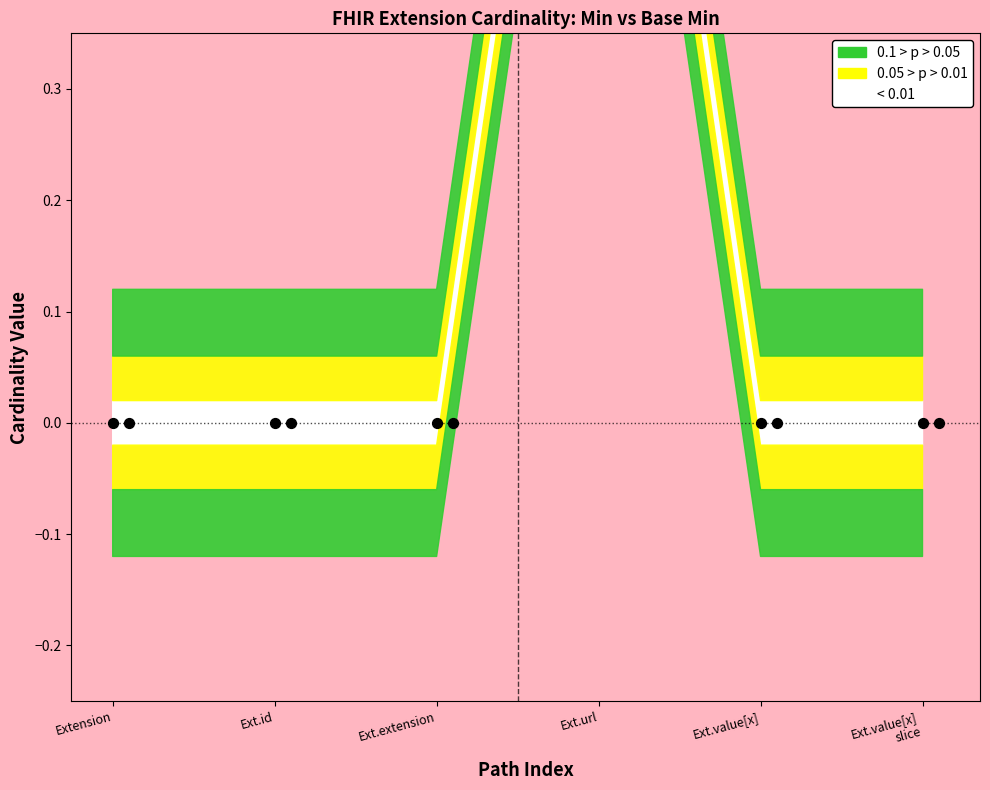

Between Ext.value[x]
slice and Ext.id, which is larger?

Ext.value[x]
slice